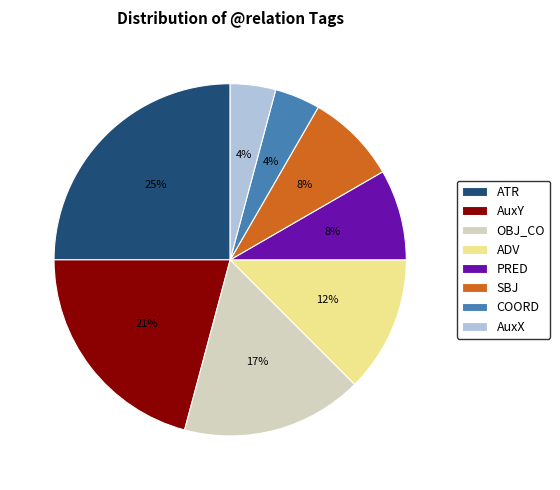

Is PRED the majority of the pie?

No